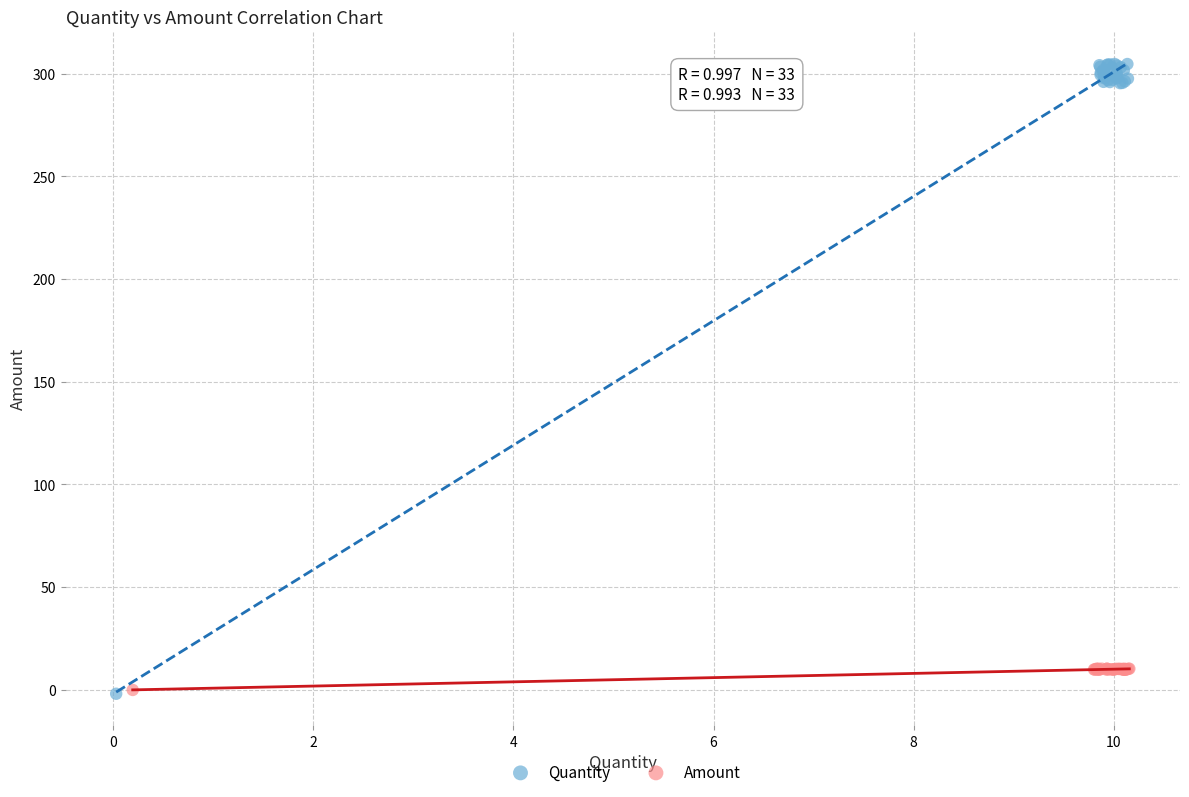

Which series has the widest spread of Y values?

Quantity